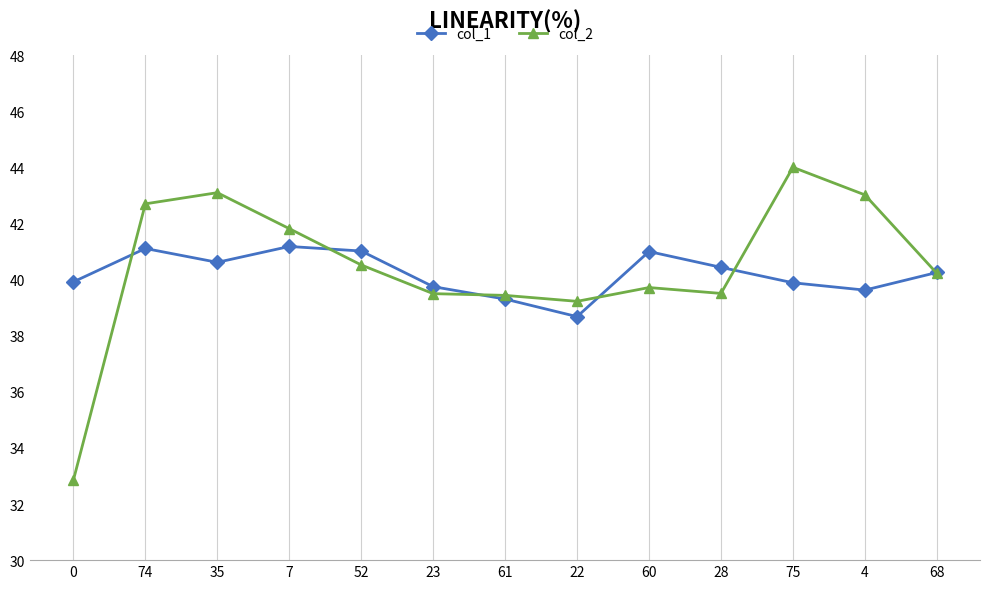

How many data points in col_1 are above 40?

7